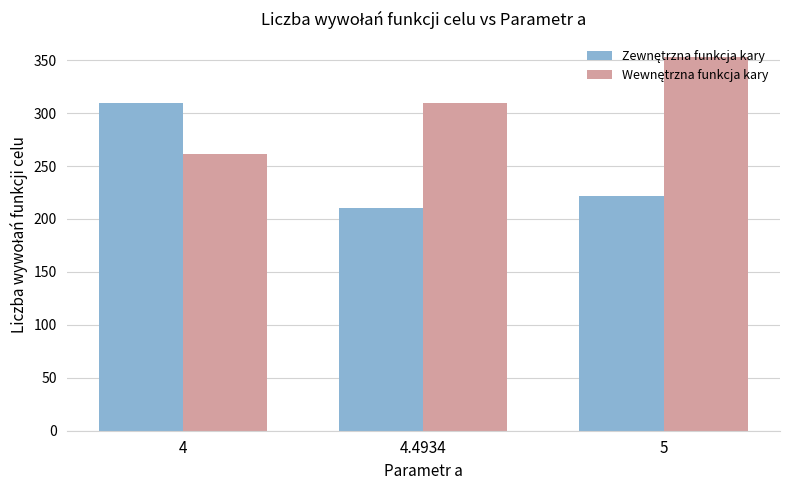

What is the total value across all series at 4?

570.8